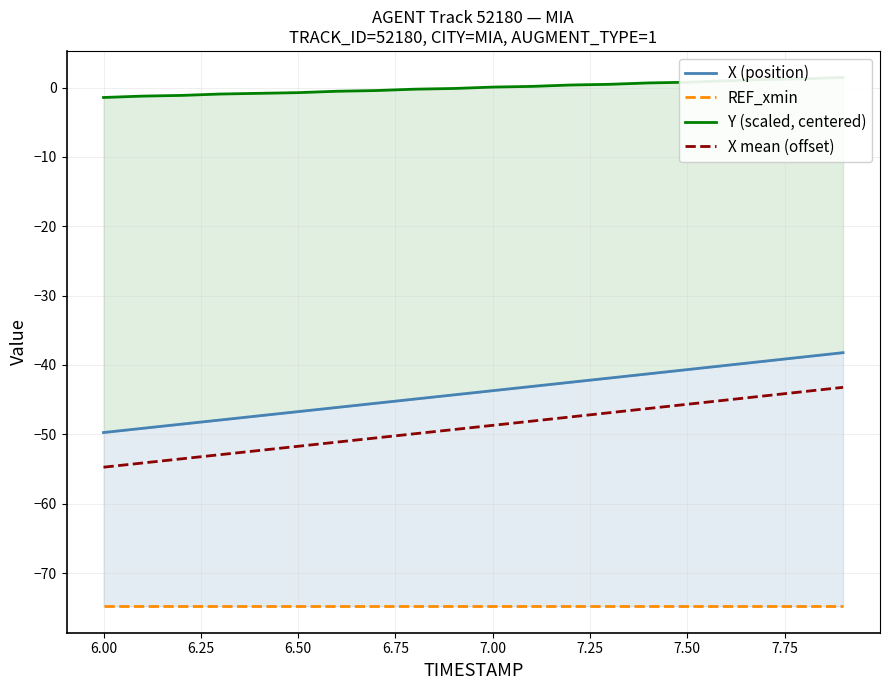

Reading right to left, transcribe all the data shown in this chart.

X (position): -38.2	-38.8	-39.4	-40.1	-40.7	-41.3	-41.9	-42.5	-43.1	-43.7	-44.3	-44.9	-45.5	-46.1	-46.7	-47.3	-47.9	-48.5	-49.1	-49.7
REF_xmin: -74.8	-74.8	-74.8	-74.8	-74.8	-74.8	-74.8	-74.8	-74.8	-74.8	-74.8	-74.8	-74.8	-74.8	-74.8	-74.8	-74.8	-74.8	-74.8	-74.8
Y (scaled, centered): 1.5	1.3	1.2	1.0	0.8	0.7	0.5	0.4	0.2	0.1	-0.1	-0.2	-0.4	-0.5	-0.7	-0.8	-0.9	-1.1	-1.2	-1.4
X mean (offset): -43.2	-43.8	-44.4	-45.1	-45.7	-46.3	-46.9	-47.5	-48.1	-48.7	-49.3	-49.9	-50.5	-51.1	-51.7	-52.3	-52.9	-53.5	-54.1	-54.7